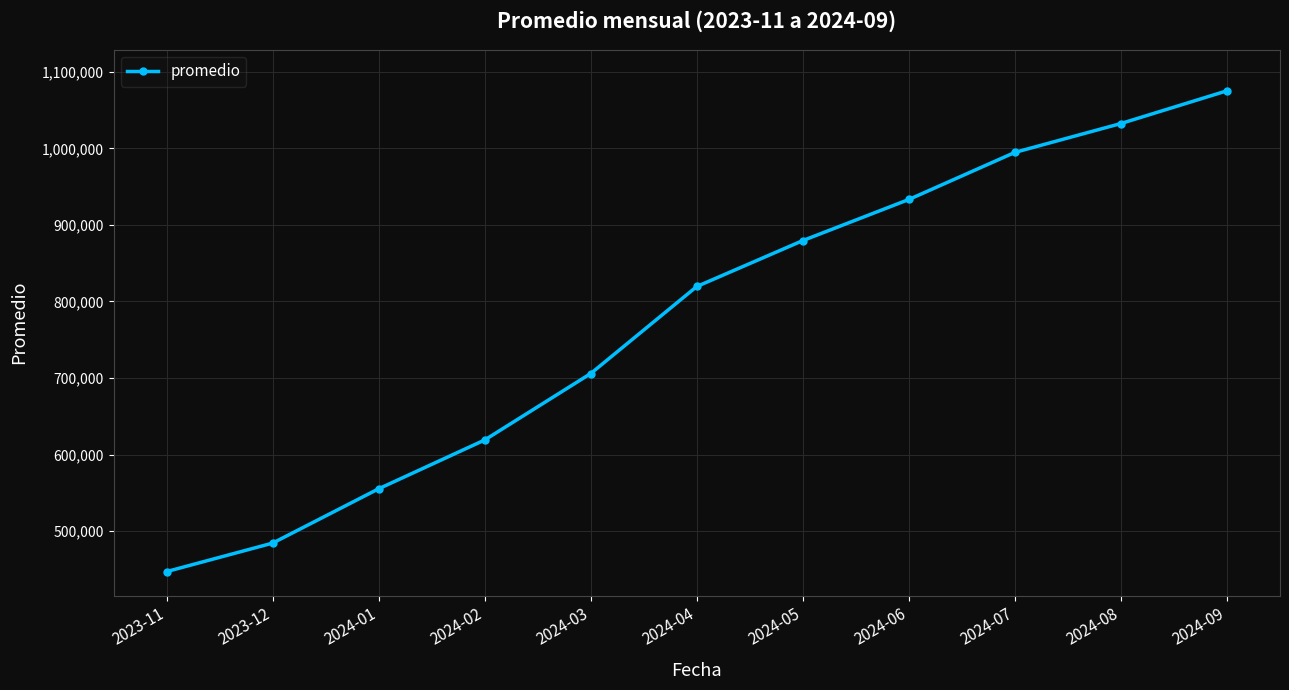

Which category has the highest value across all series?

2024-09